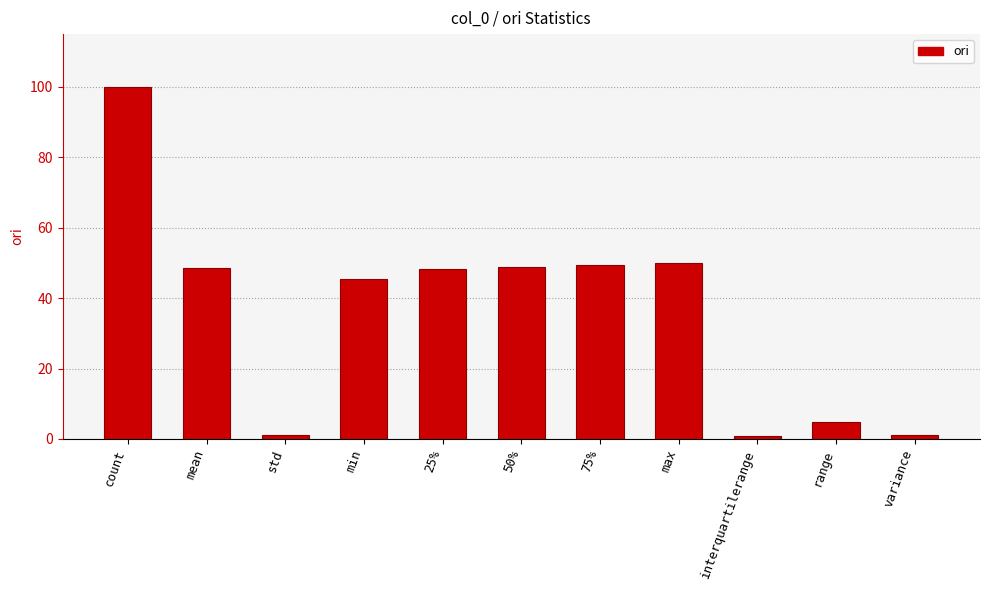

What is the change in value from count to 75%?

-50.7